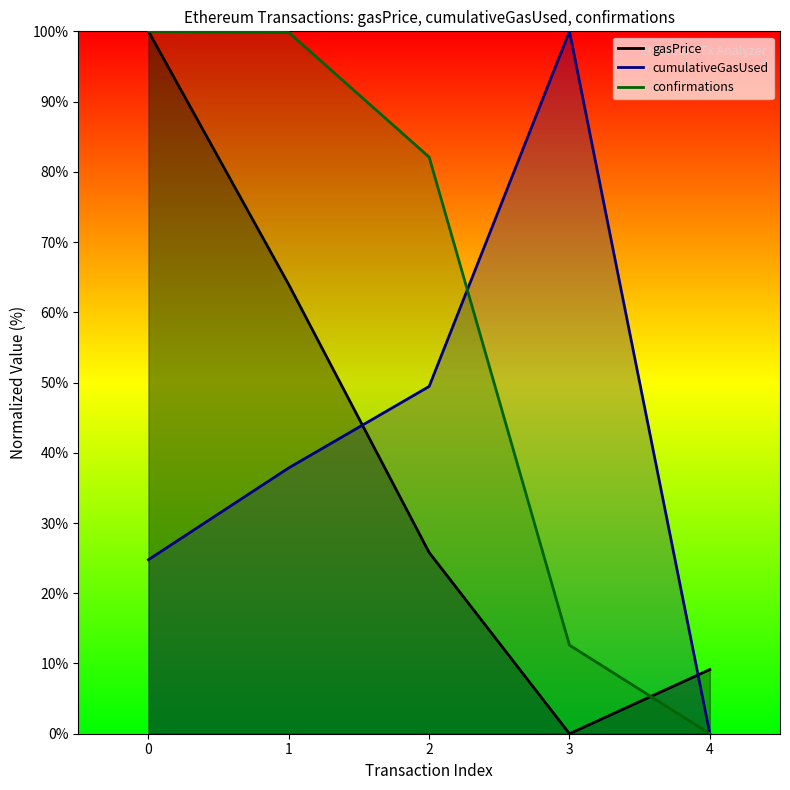

After their last crossing, which series has the higher values: gasPrice or confirmations?

gasPrice